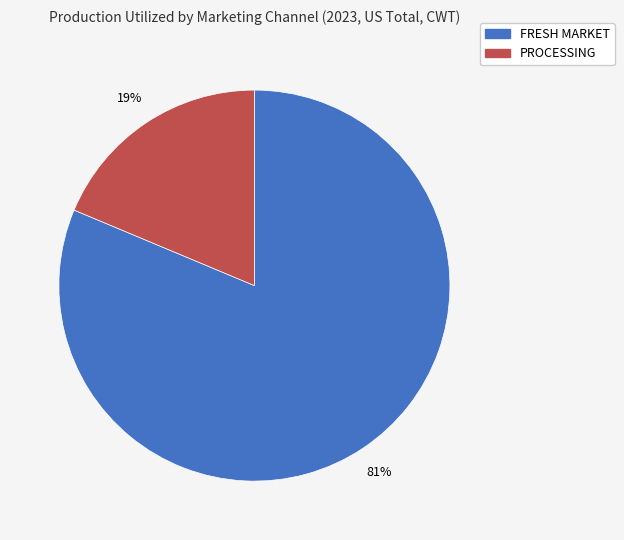

Rank the categories by value from lowest to highest.

PROCESSING, FRESH MARKET